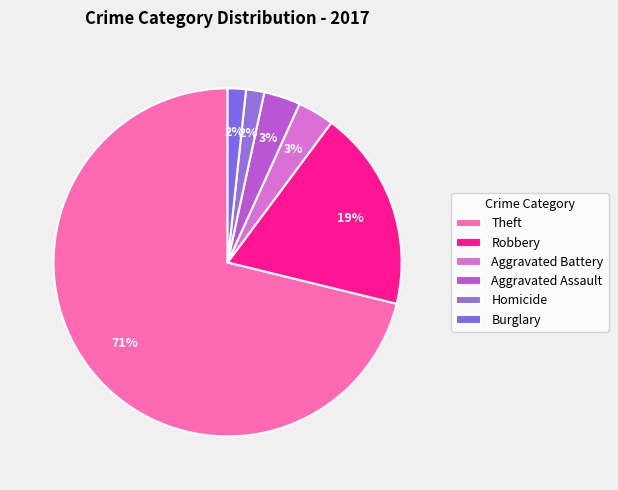

What percentage is the Homicide slice, to the nearest percent?

2%